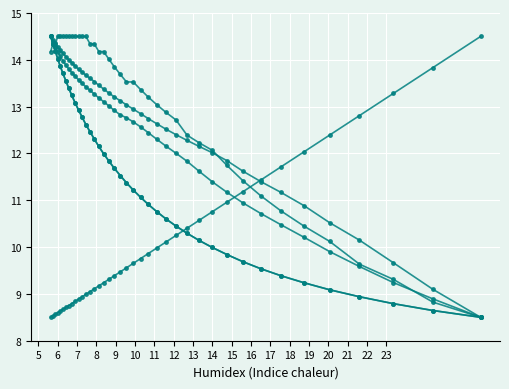

How many data points does each series have?

40